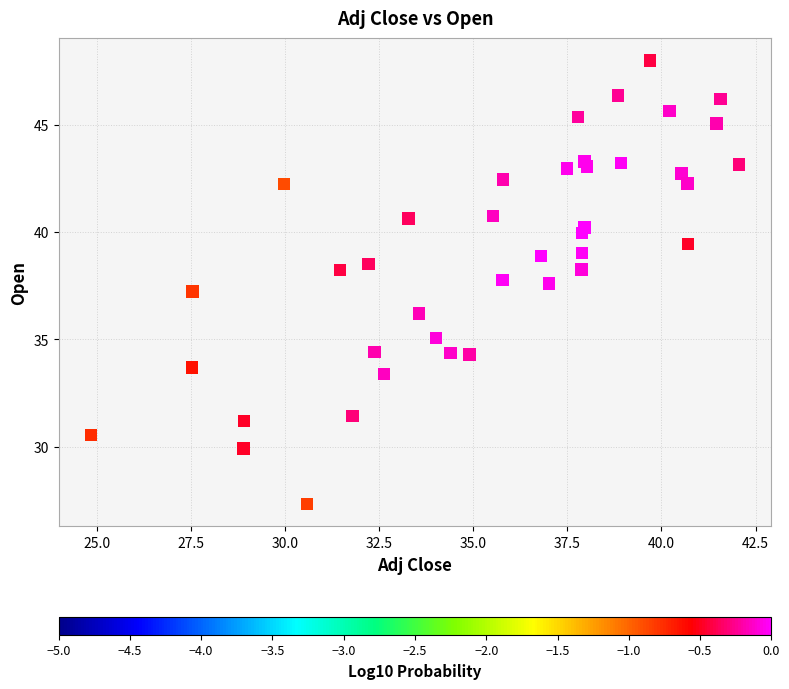

What is the range of X values (max minus min)?

17.2